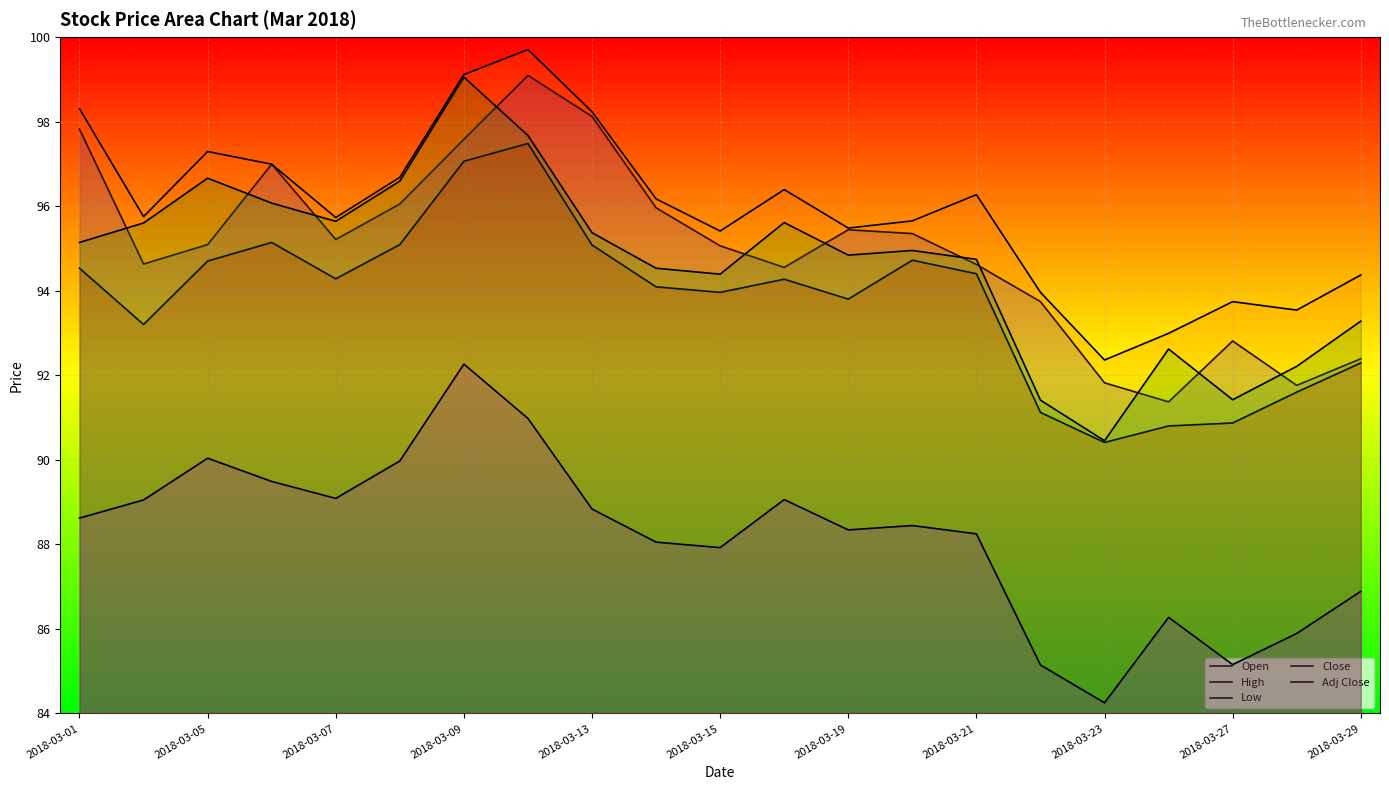

What are all the series names shown in the legend?

Open, High, Low, Close, Adj Close